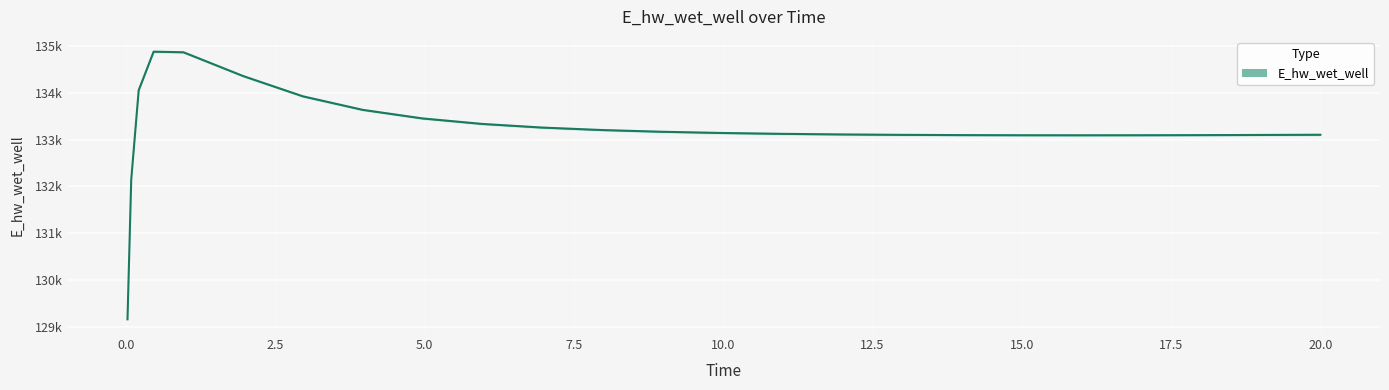

Where is the first local maximum?

0.46875